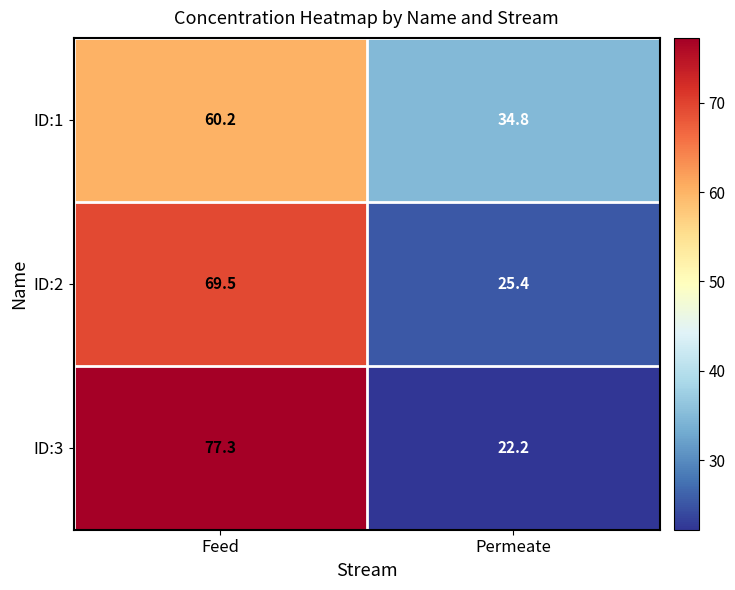

What is the difference between the ID:1 values at Feed and Permeate?

25.4